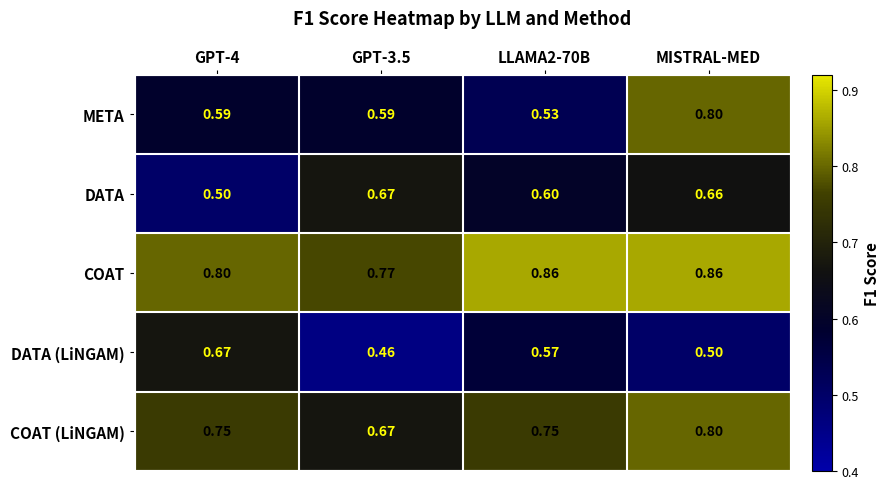

Between GPT-3.5 and MISTRAL-MED, which series saw the biggest shift?

META